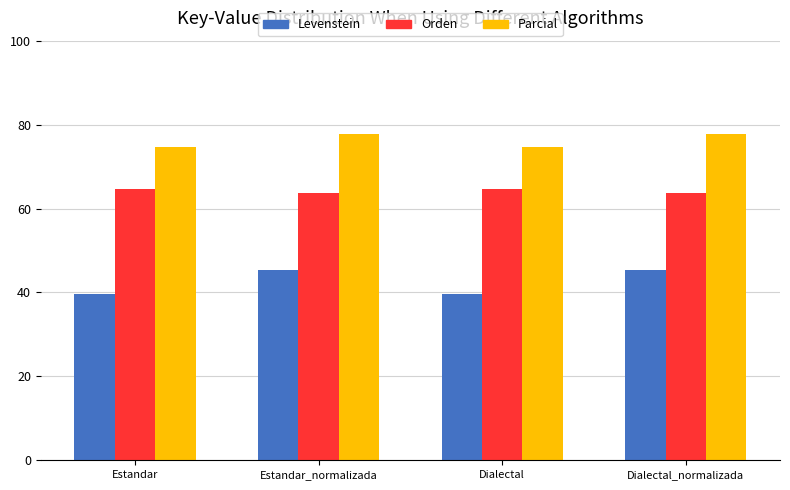

At Dialectal_normalizada, list the series in order from largest to smallest.

Parcial, Orden, Levenstein